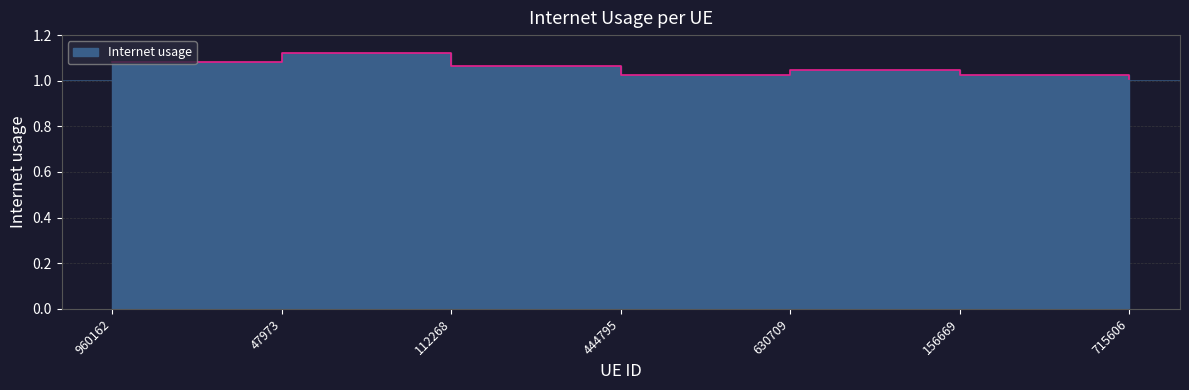

Where is the first local minimum?

444795